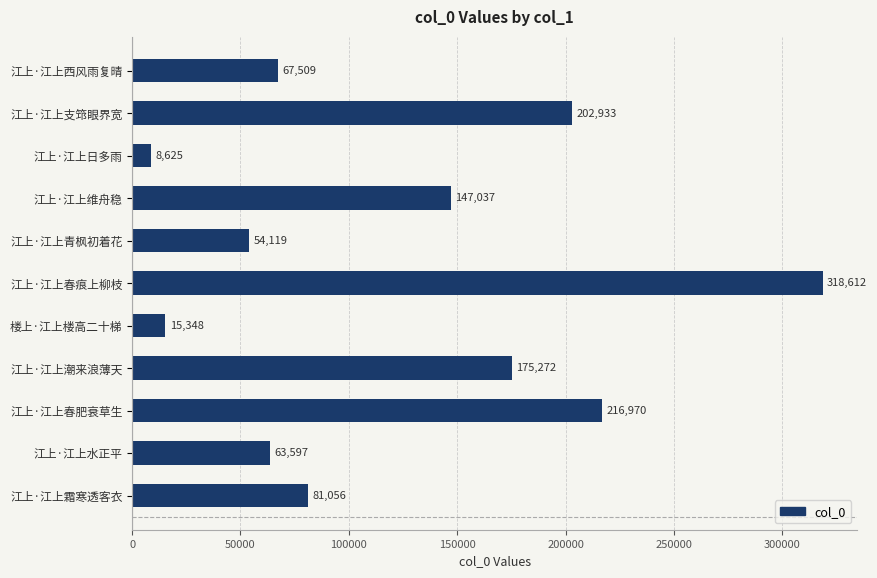

Where is the data nearest to the value 163618?

江上·江上潮来浪薄天